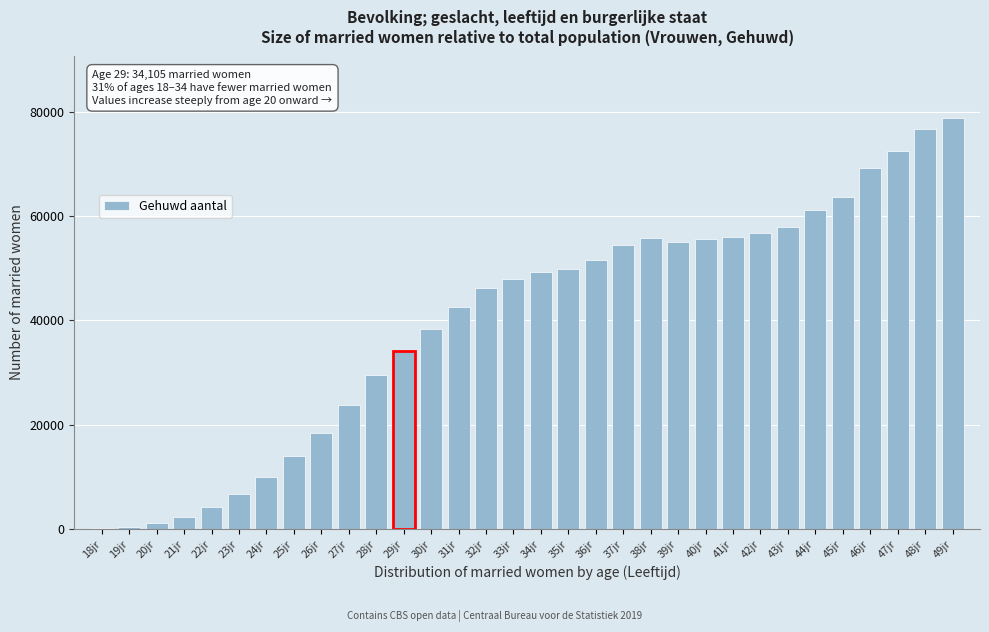

Which label corresponds to the largest value in the chart?

49jr